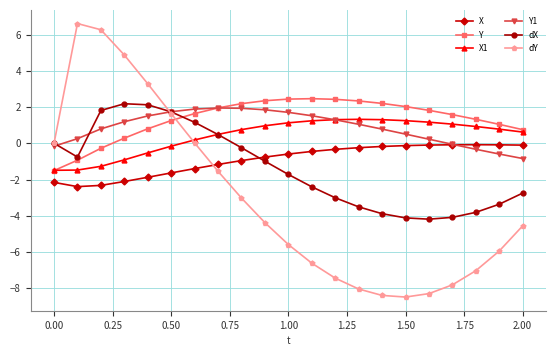

List the series in order of their peak value, highest first.

dY, Y, dX, Y1, X1, X